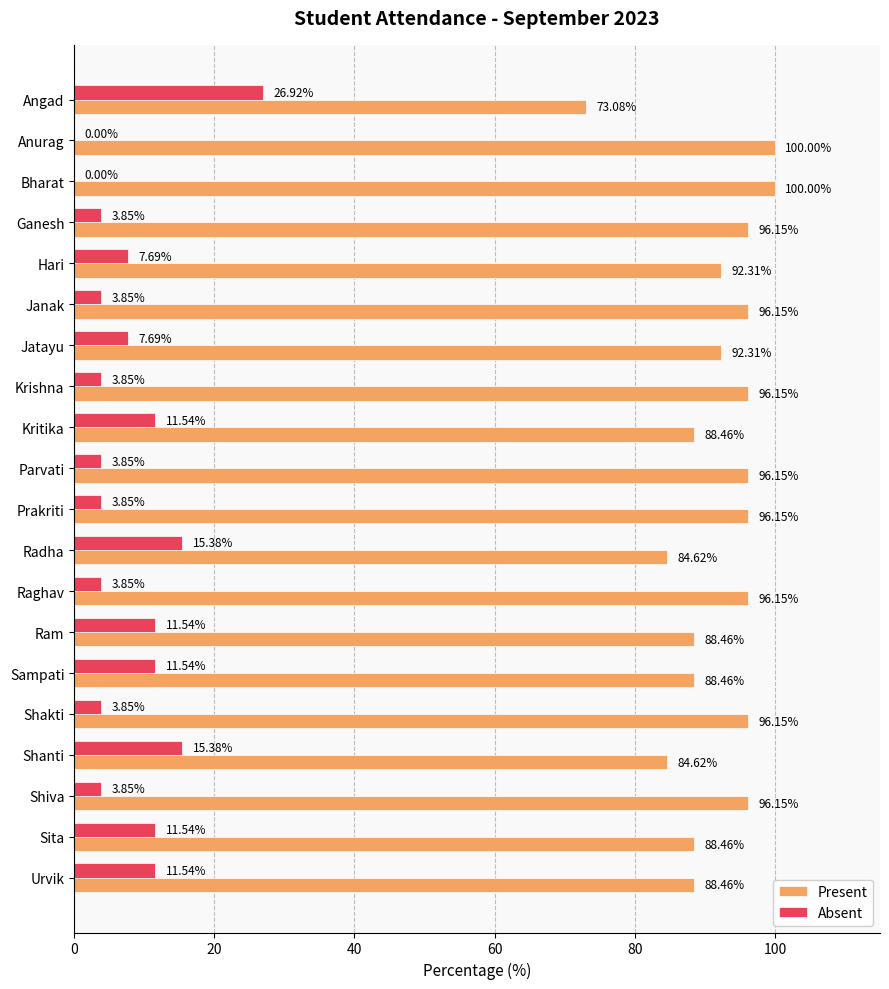

Which series has the largest total across all categories?

Present